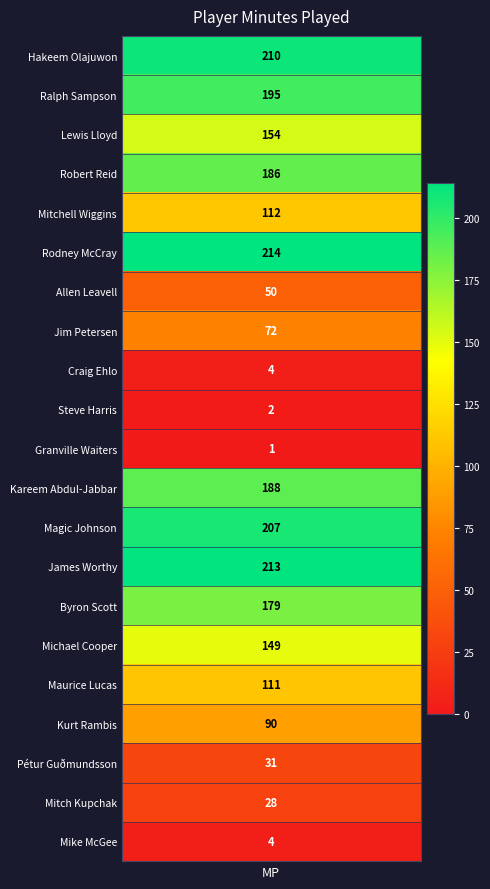

What is the difference between the values at 8 and 11?

184